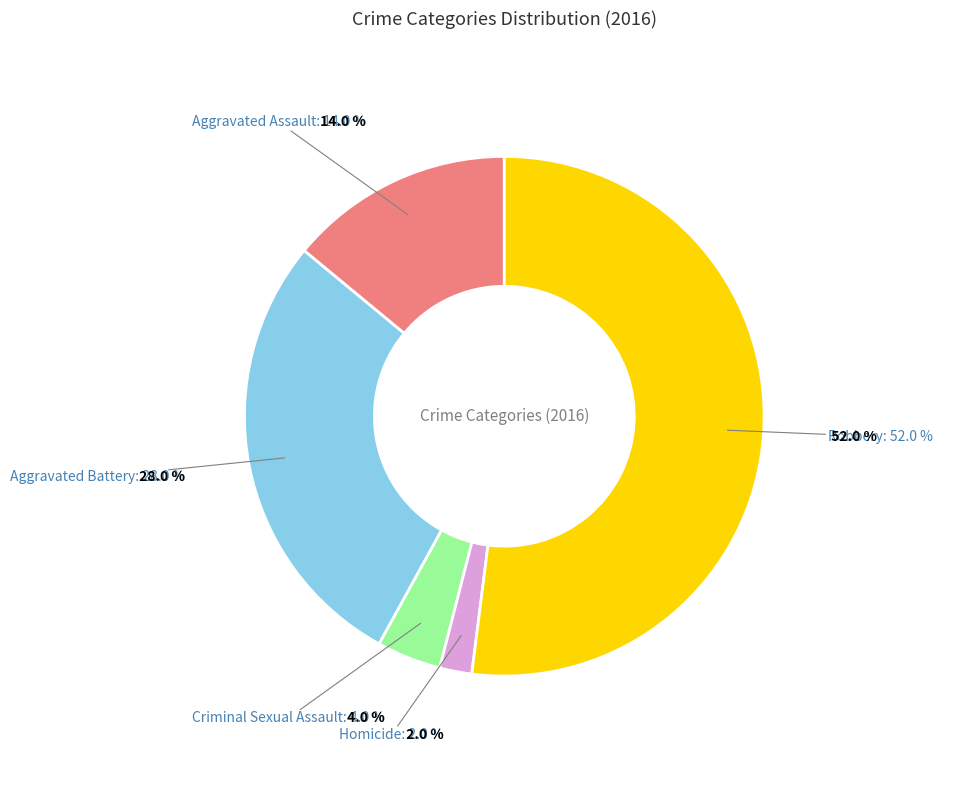

Which category has the smallest portion of the pie?

Homicide